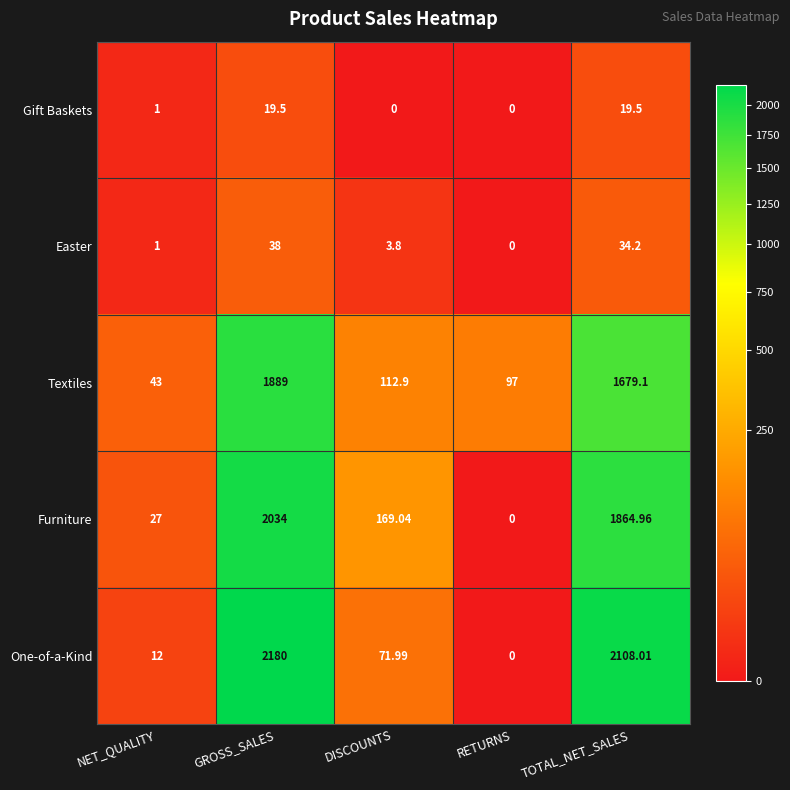

List the labels in order of One-of-a-Kind value, smallest first.

RETURNS, NET_QUALITY, DISCOUNTS, TOTAL_NET_SALES, GROSS_SALES